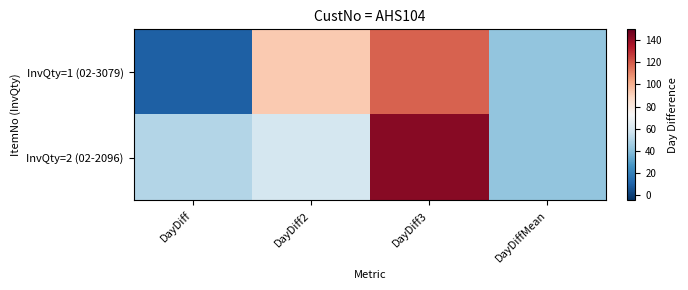

List the series in order of their peak value, highest first.

InvQty=2 (02-2096), InvQty=1 (02-3079)